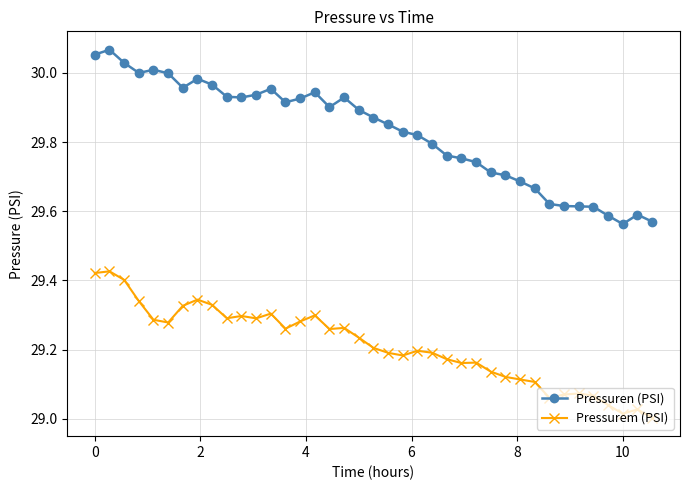

What is the sum of all Pressurem (PSI) values?

1139.2